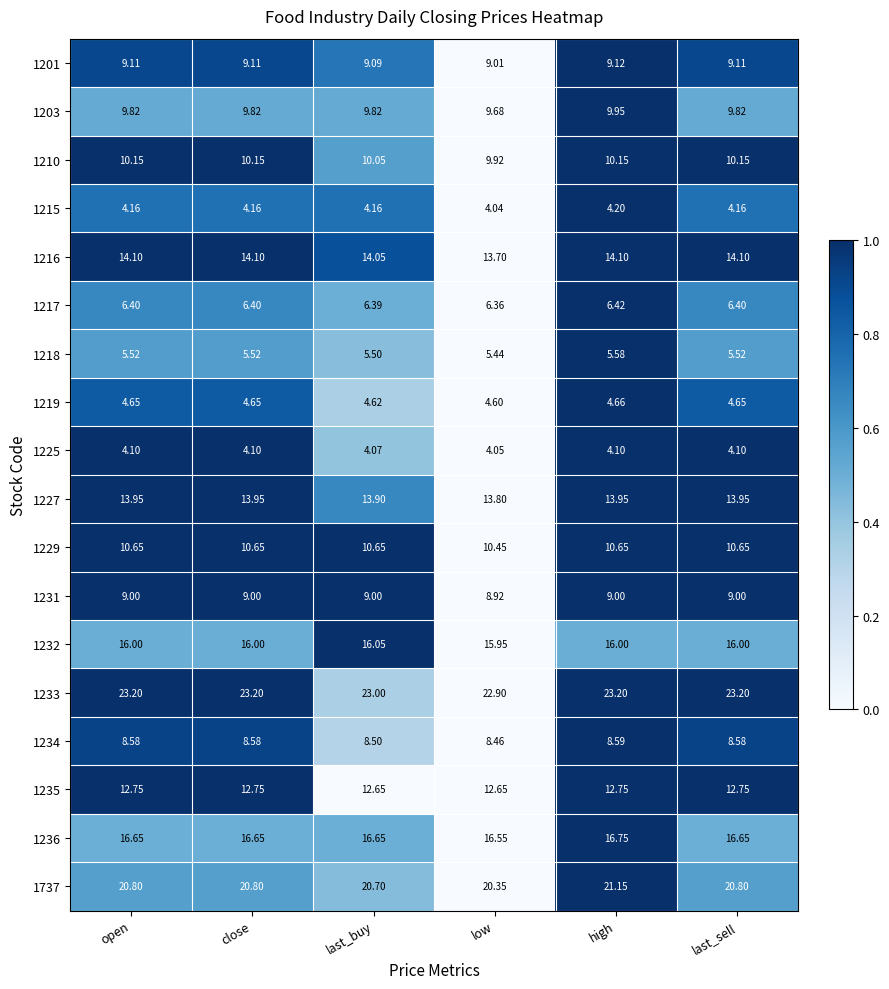

Which label corresponds to the smallest value in the chart?

low